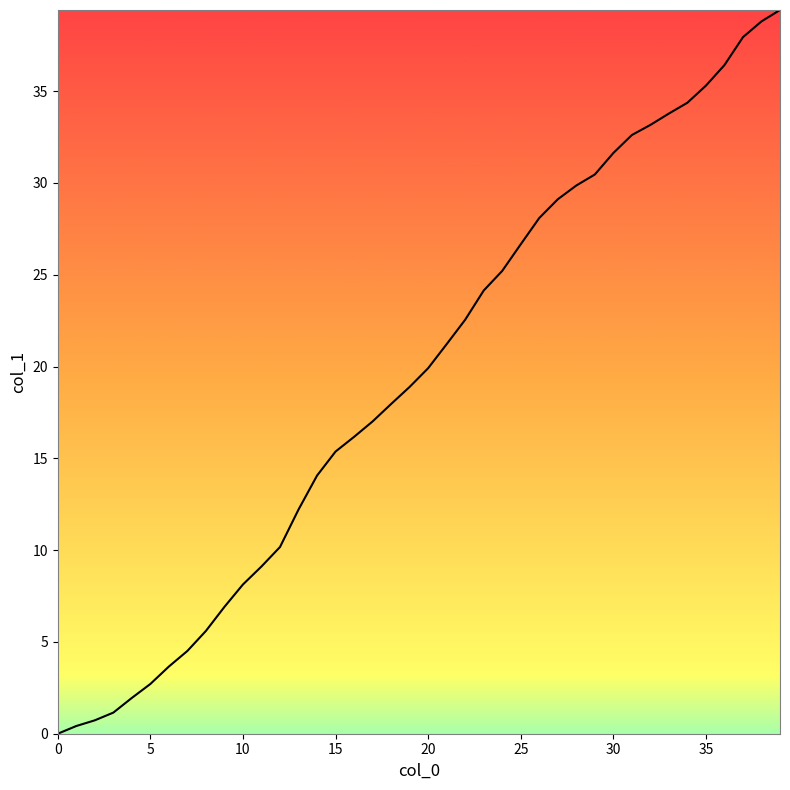

How many lines are shown in the chart?

1